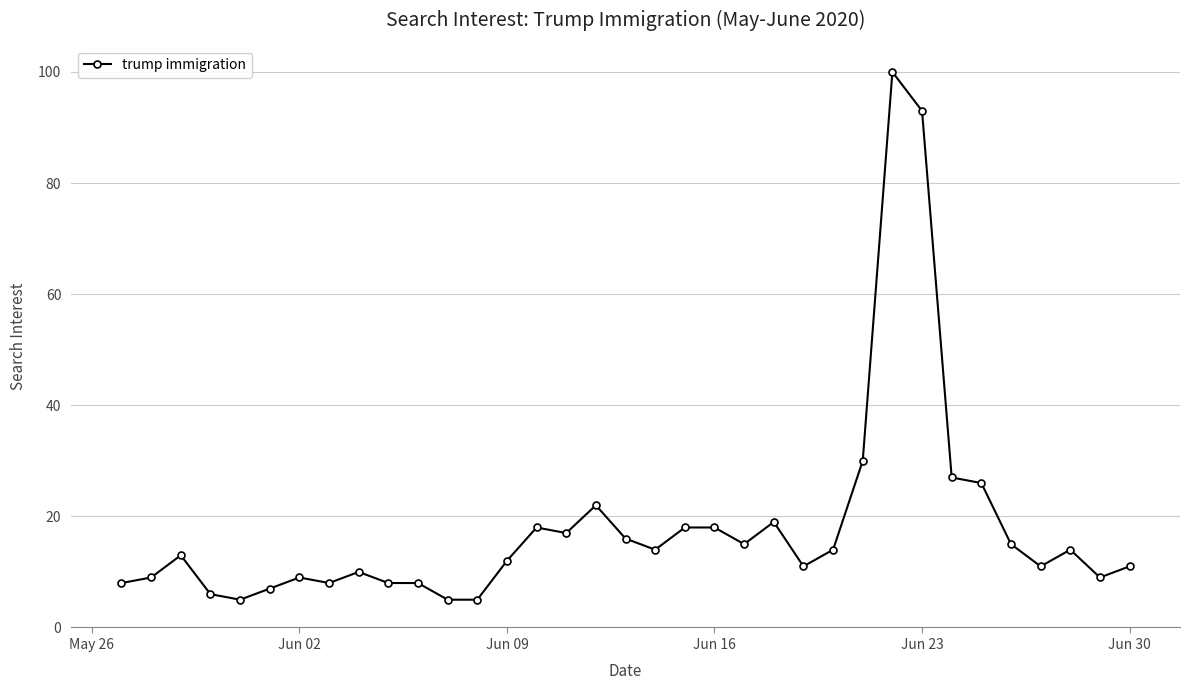

True or false: there are more than 2 points higher than both neighbors.

True